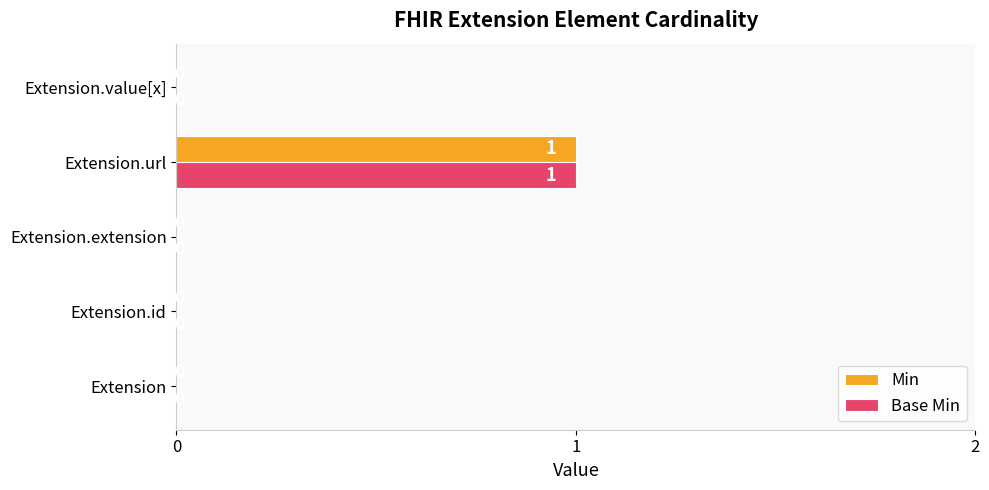

True or false: Min has a value of -1 at Extension.

False